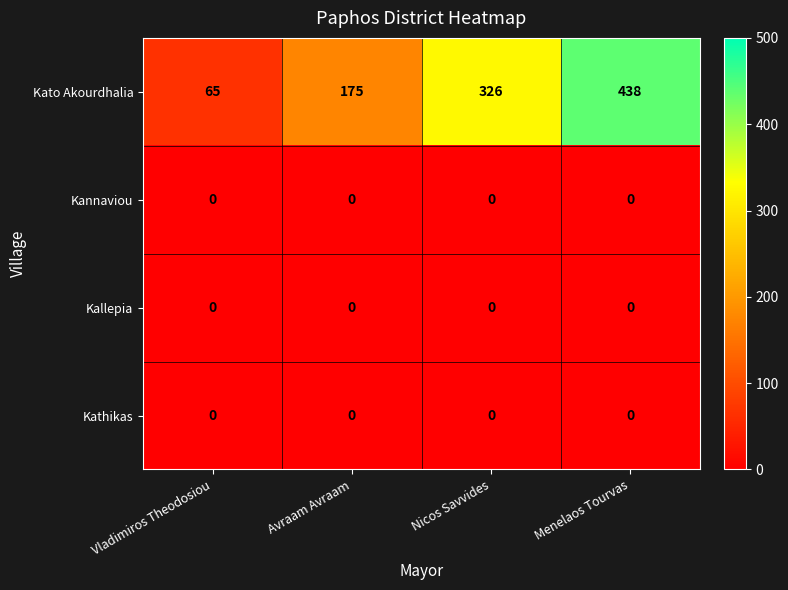

Which category has the highest value across all series?

Menelaos Tourvas